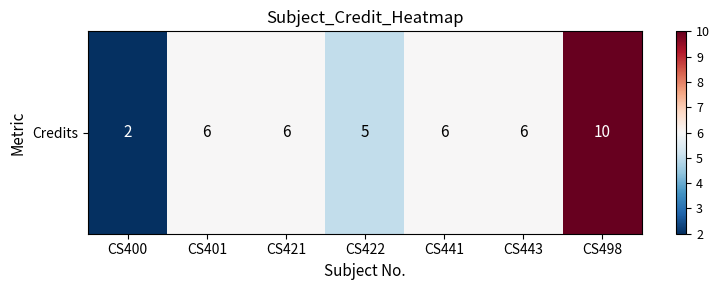

Reading right to left, transcribe all the data shown in this chart.

10	6	6	5	6	6	2